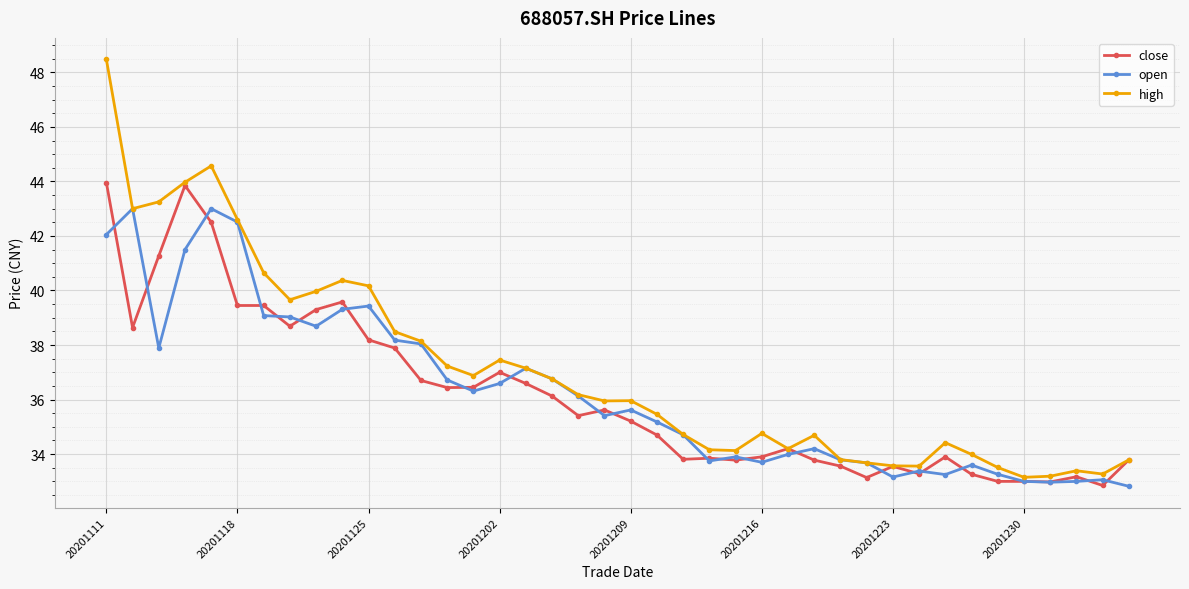

Rank the series by their maximum value, from highest to lowest.

high, close, open